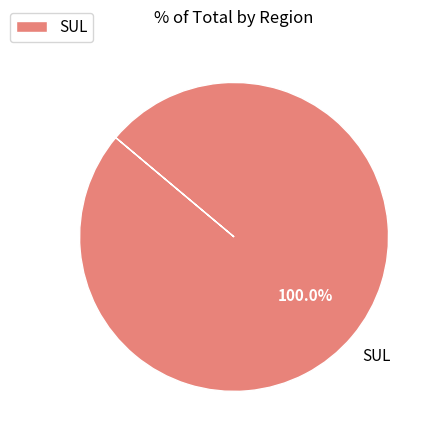

Is there a majority slice in this chart?

Yes